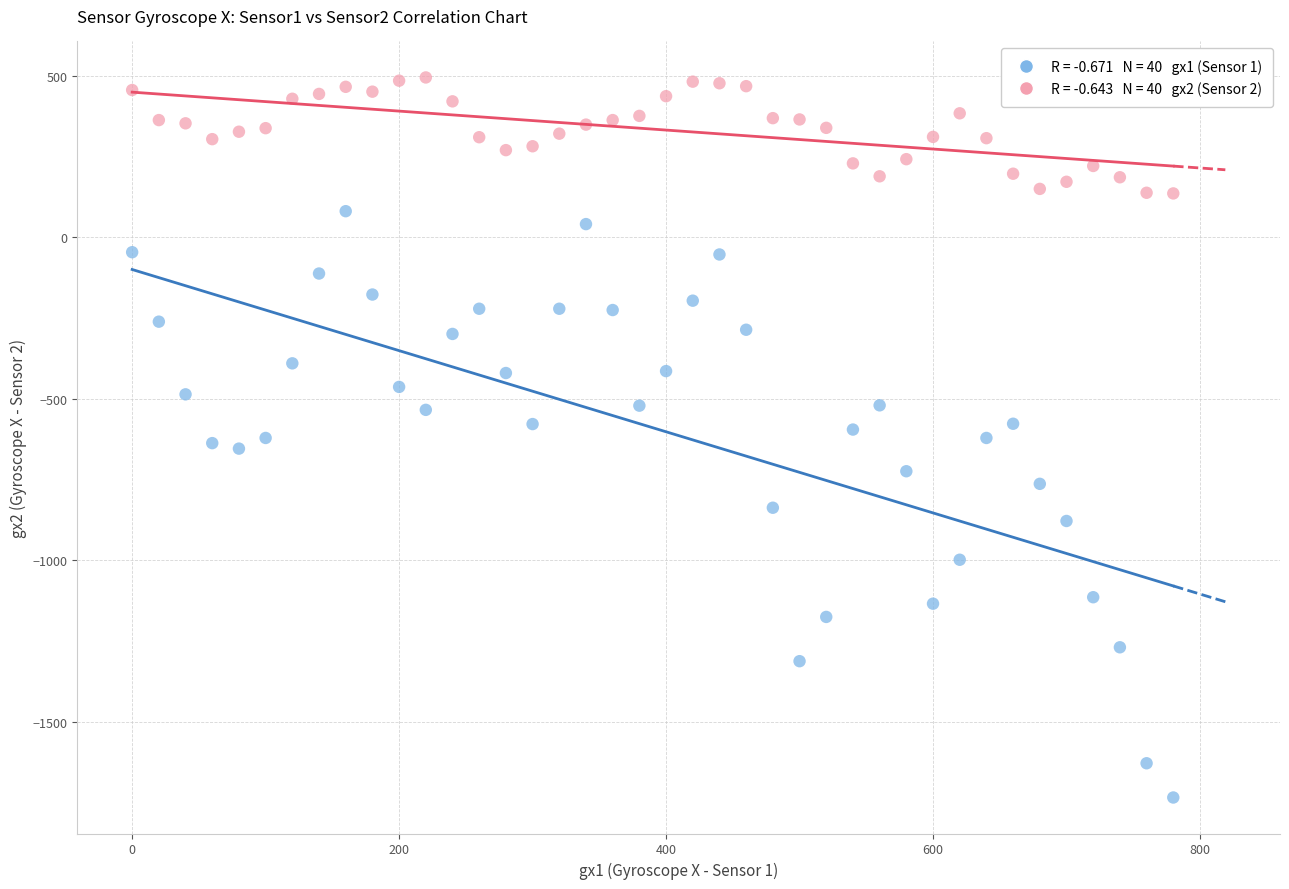

Across all data points, what is the range of Y values (max minus min)?

2229